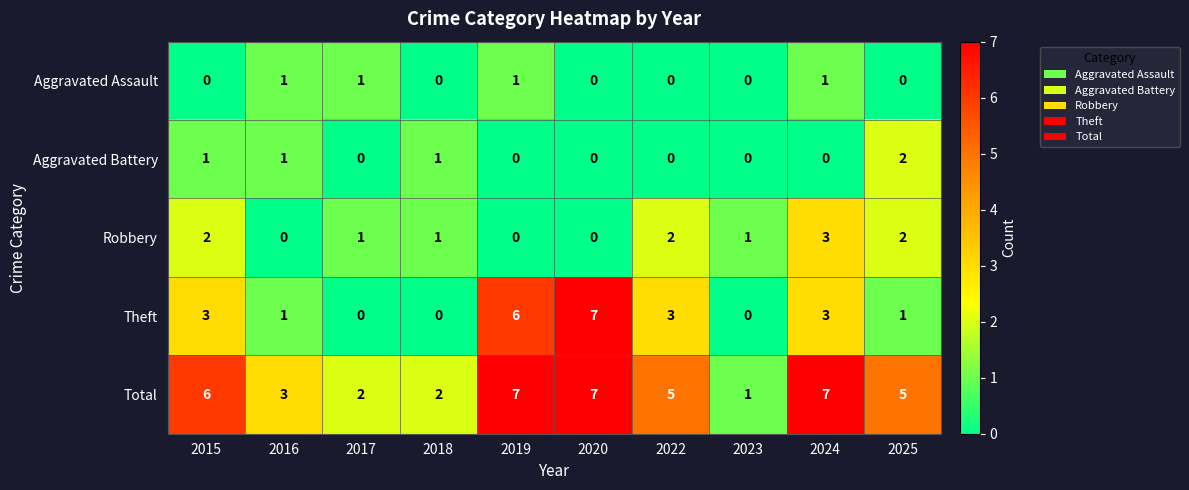

How many values in the Total series are below 5?

4